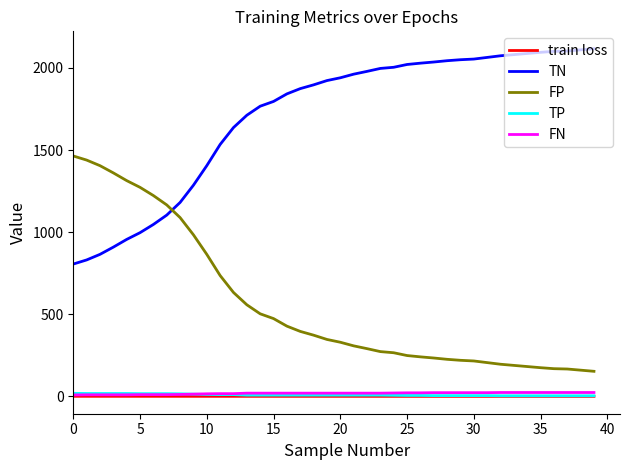

Which series has the largest total across all categories?

TN